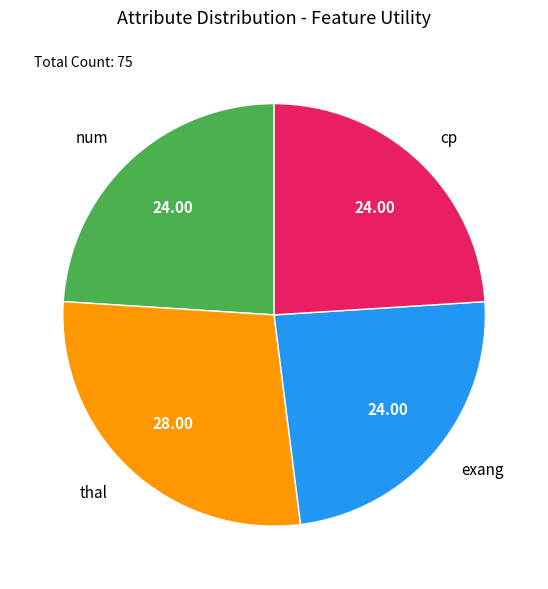

Which category has the biggest portion of the pie?

thal